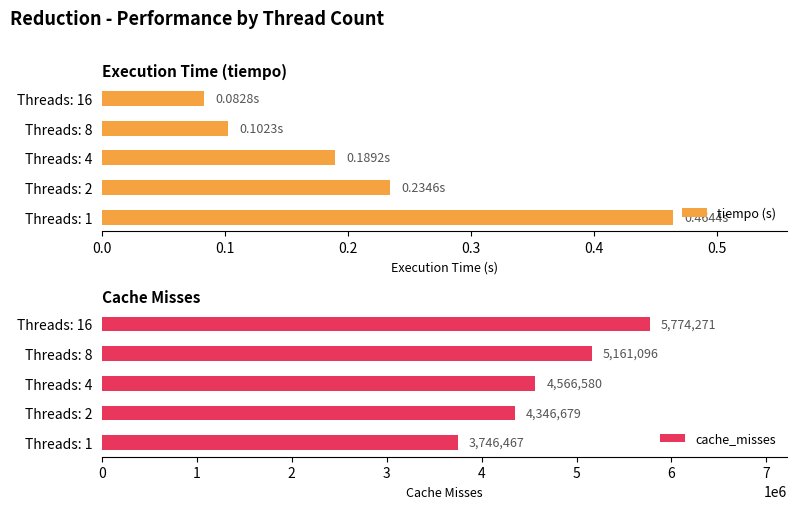

List the labels in order of tiempo (s) value, largest first.

Threads: 1, Threads: 2, Threads: 4, Threads: 8, Threads: 16